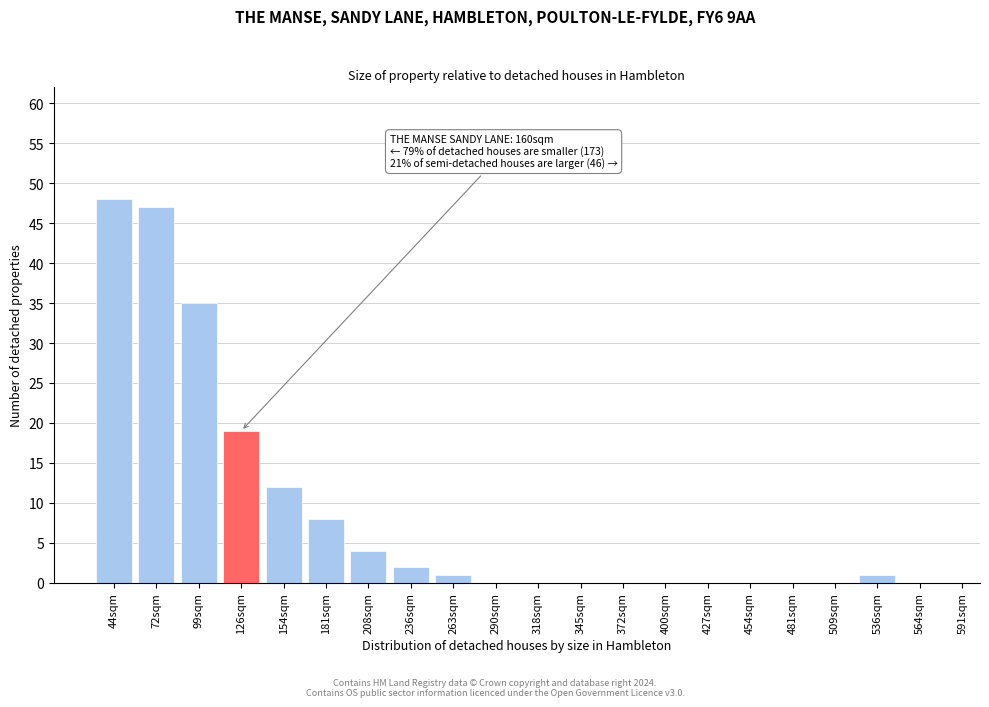

Reading right to left, list all the values displayed in this chart.

564sqm=0	536sqm=1	509sqm=0	481sqm=0	454sqm=0	427sqm=0	400sqm=0	372sqm=0	345sqm=0	318sqm=0	290sqm=0	263sqm=1	236sqm=2	208sqm=4	181sqm=8	154sqm=12	126sqm=19	99sqm=35	72sqm=47	44sqm=48